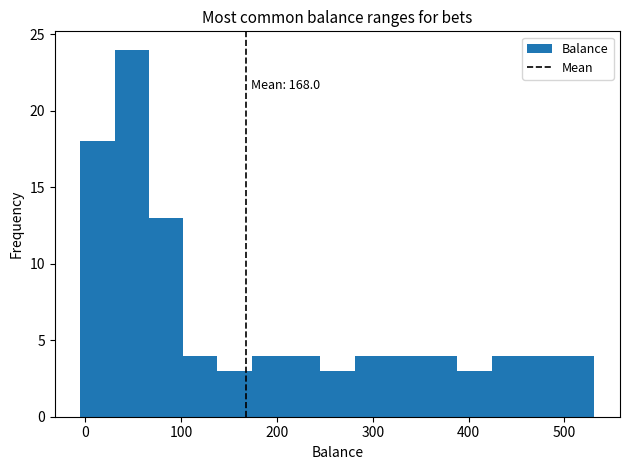

Around what value on the x-axis is the tallest bar? Give the approximate position of its centre, as read against the axis.

50